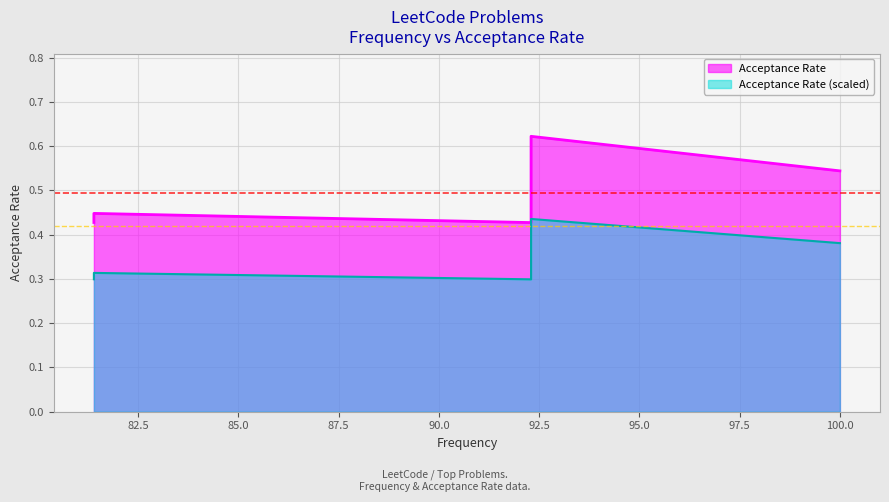

What is the change in value from 92.3 to 92.3?

+0.2